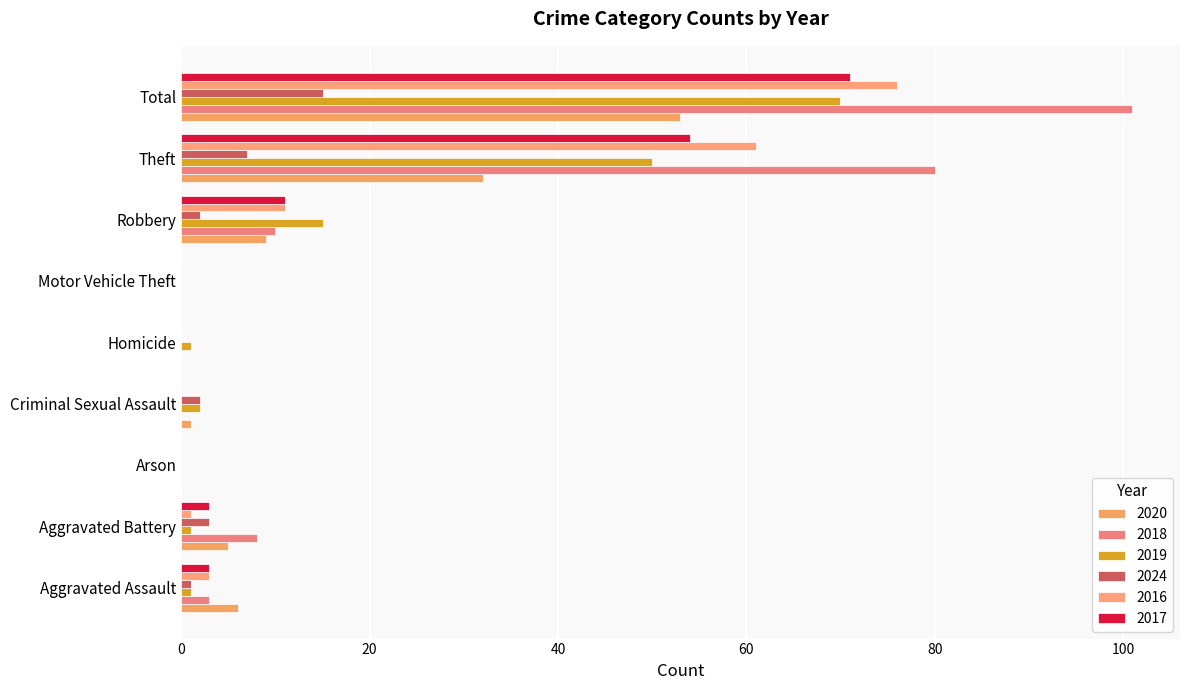

Reading left to right, list all the values displayed in this chart.

2020: 6	5	0	1	0	0	9	32	53
2018: 3	8	0	0	0	0	10	80	101
2019: 1	1	0	2	1	0	15	50	70
2024: 1	3	0	2	0	0	2	7	15
2016: 3	1	0	0	0	0	11	61	76
2017: 3	3	0	0	0	0	11	54	71